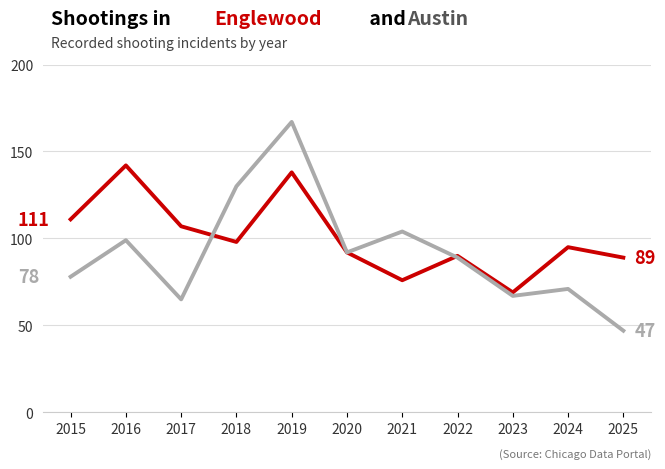

Which label corresponds to the smallest value in the chart?

2025